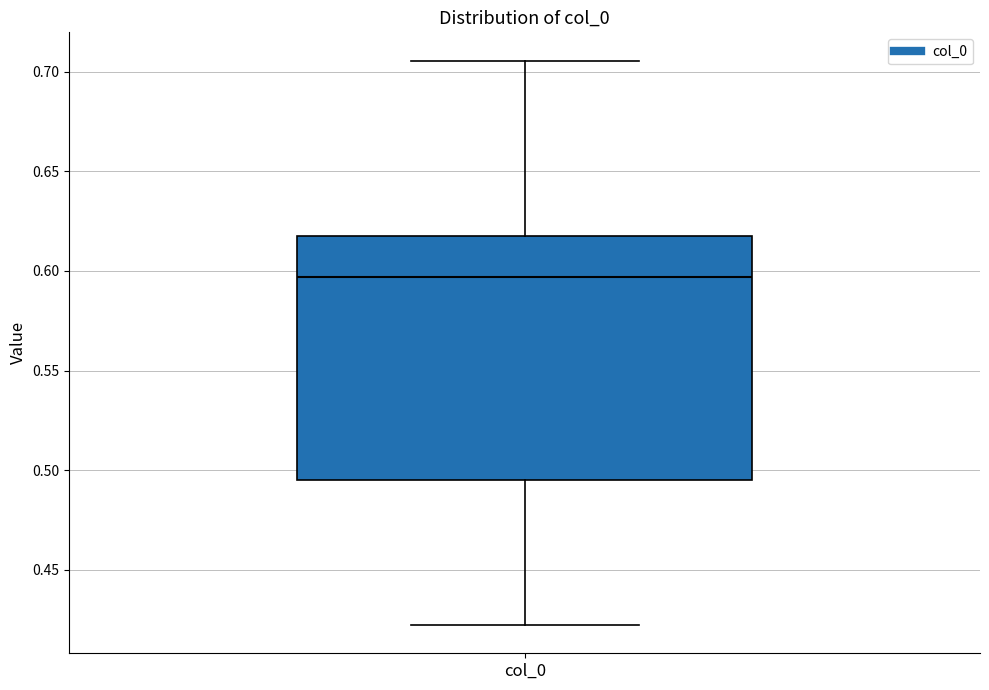

Read this box plot against the y-axis: the position of the median line, the range covered by the box, and the ends of both whiskers. The values are not printed on the chart, so give them approximately, as read against the axis.

median 0.595, box 0.495 to 0.620, whiskers 0.420 to 0.705